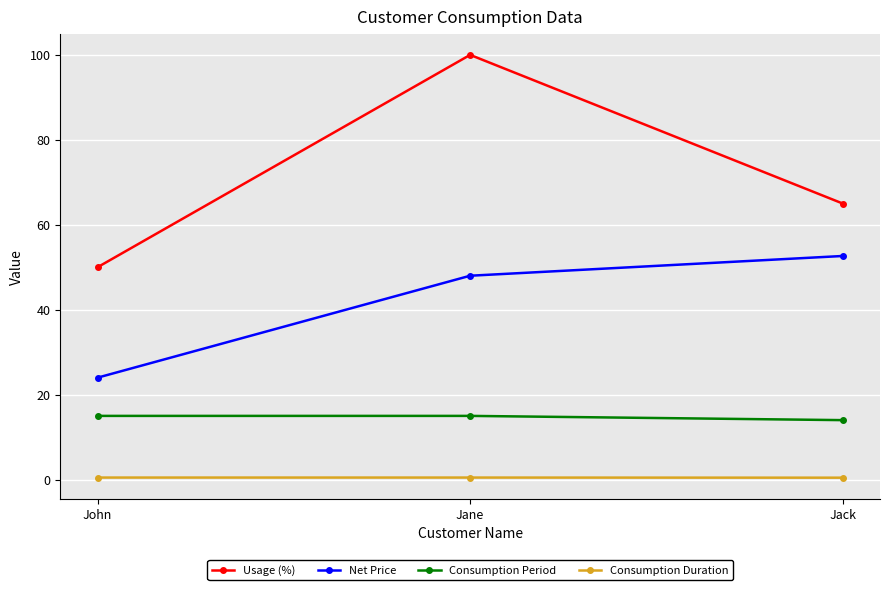

What is the label of the 1st point from the left?

John